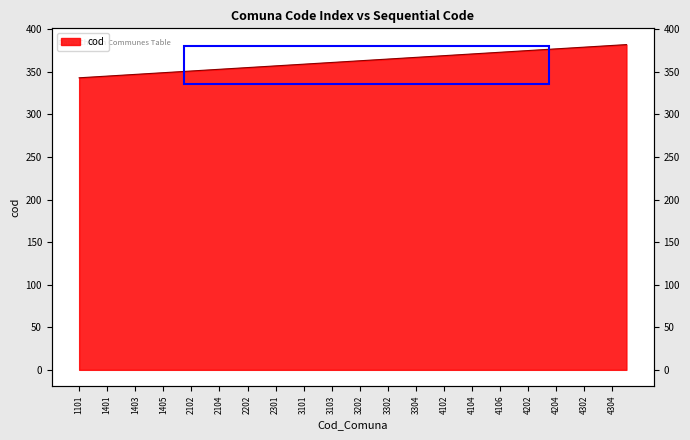

Which has a higher value, 4304 or 2302?

4304